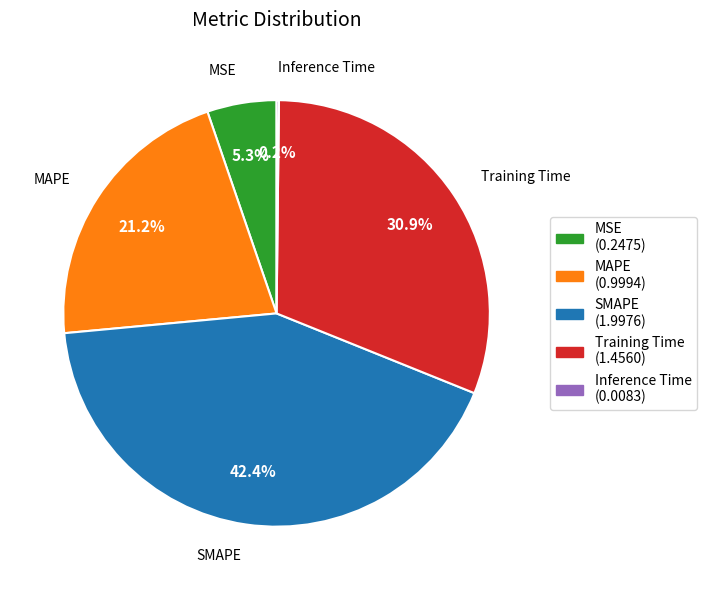

What portion of the pie excludes MSE?

94.7%